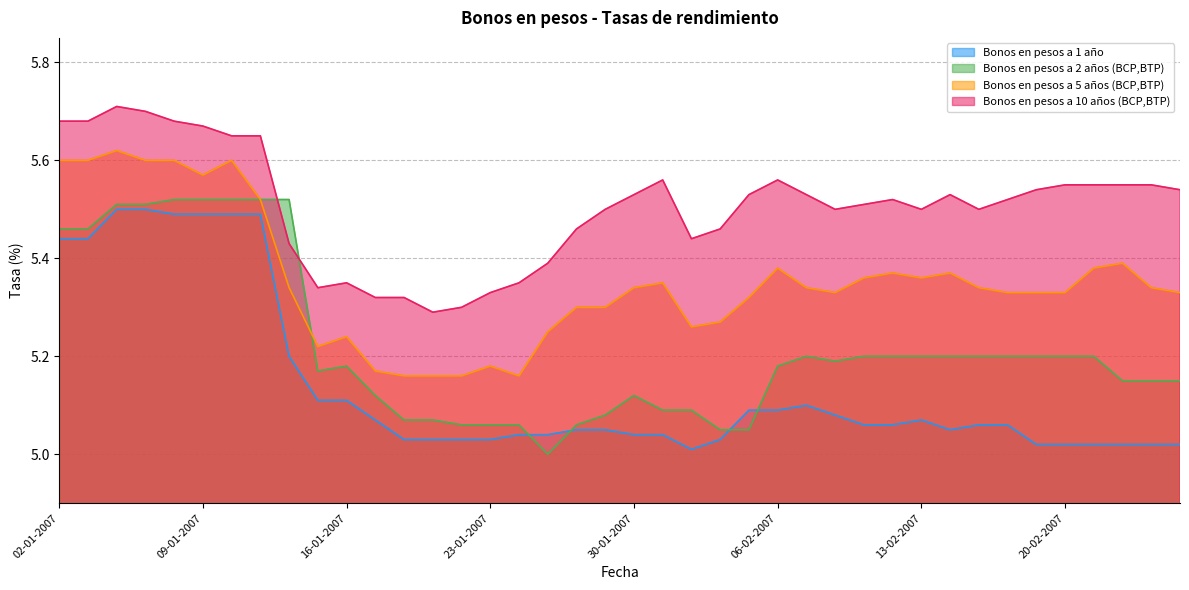

At which category does Bonos en pesos a 1 año reach its first local valley?

01-02-2007